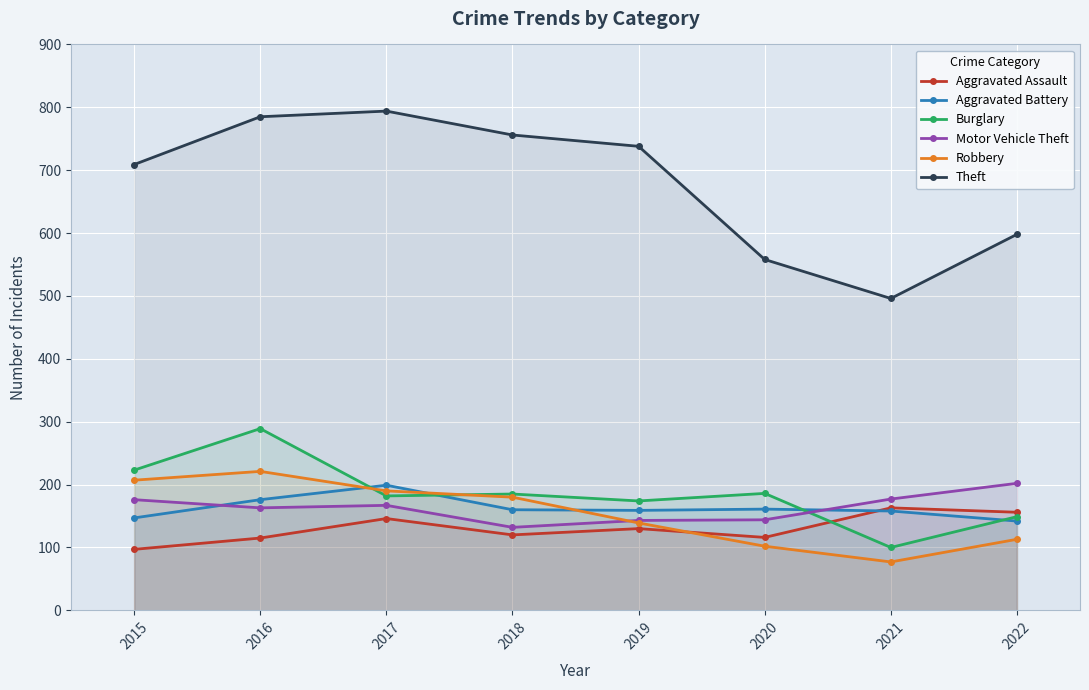

The value of Theft at 2018 is 1146. True or false?

False